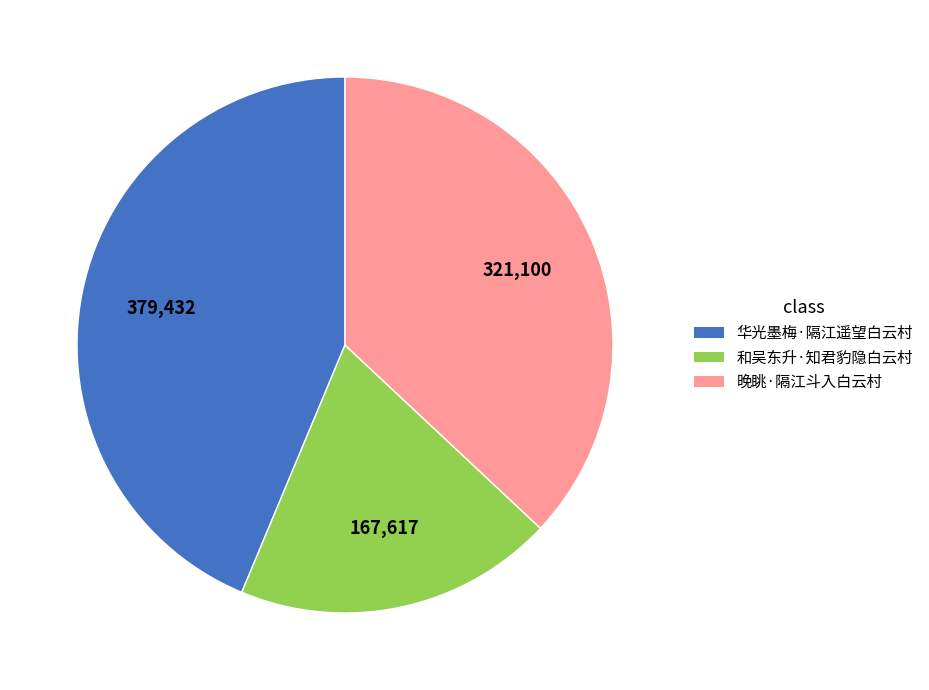

Do 晚眺·隔江斗入白云村 and 和吴东升·知君豹隐白云村 together represent more than half of the pie?

Yes